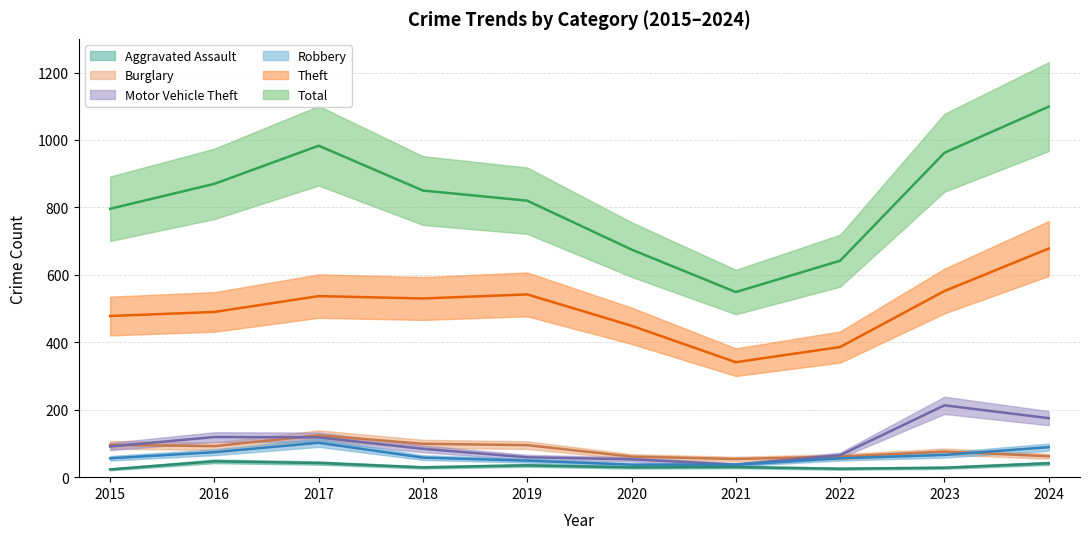

Which label corresponds to the smallest value in the chart?

2015